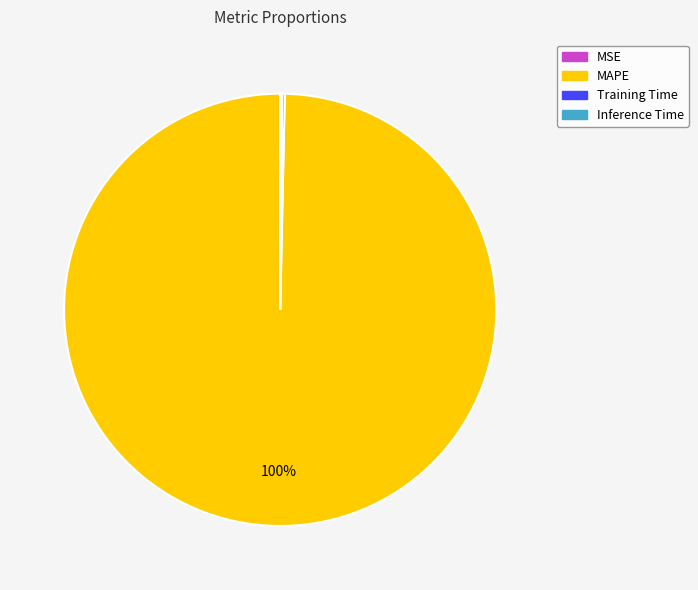

To the nearest percent, what is the average slice percentage?

25%